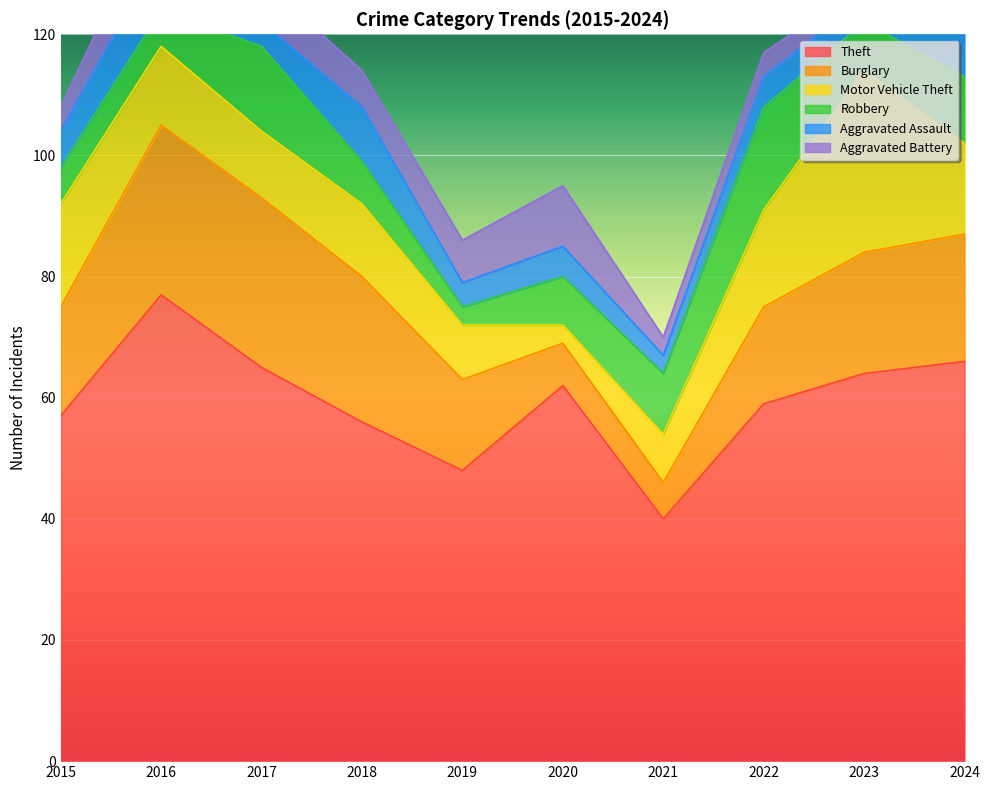

Where is the first local minimum for Theft?

2019